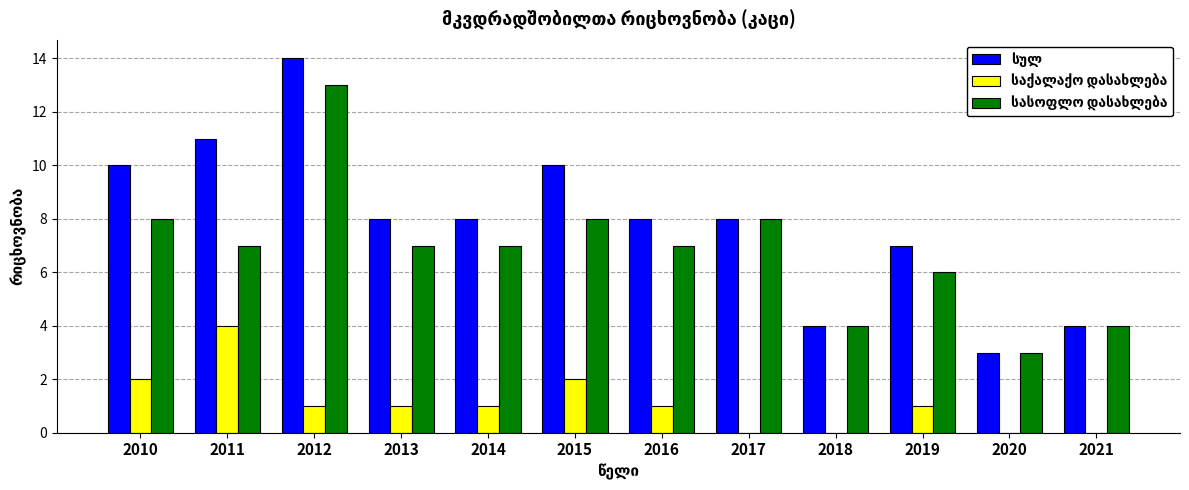

At which category is the sum across all series the highest?

2012